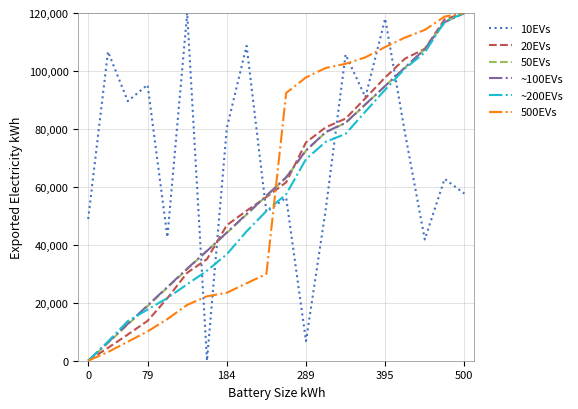

Which series has the largest total across all categories?

10EVs